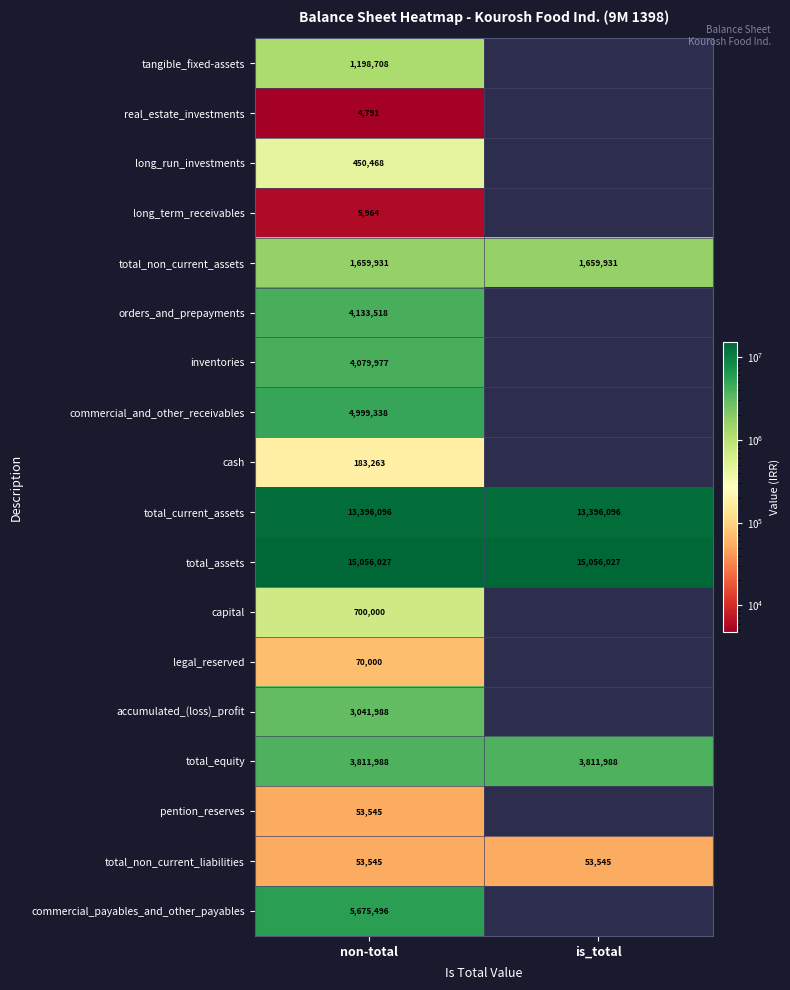

What is the total value across all series at non-total?

58574643